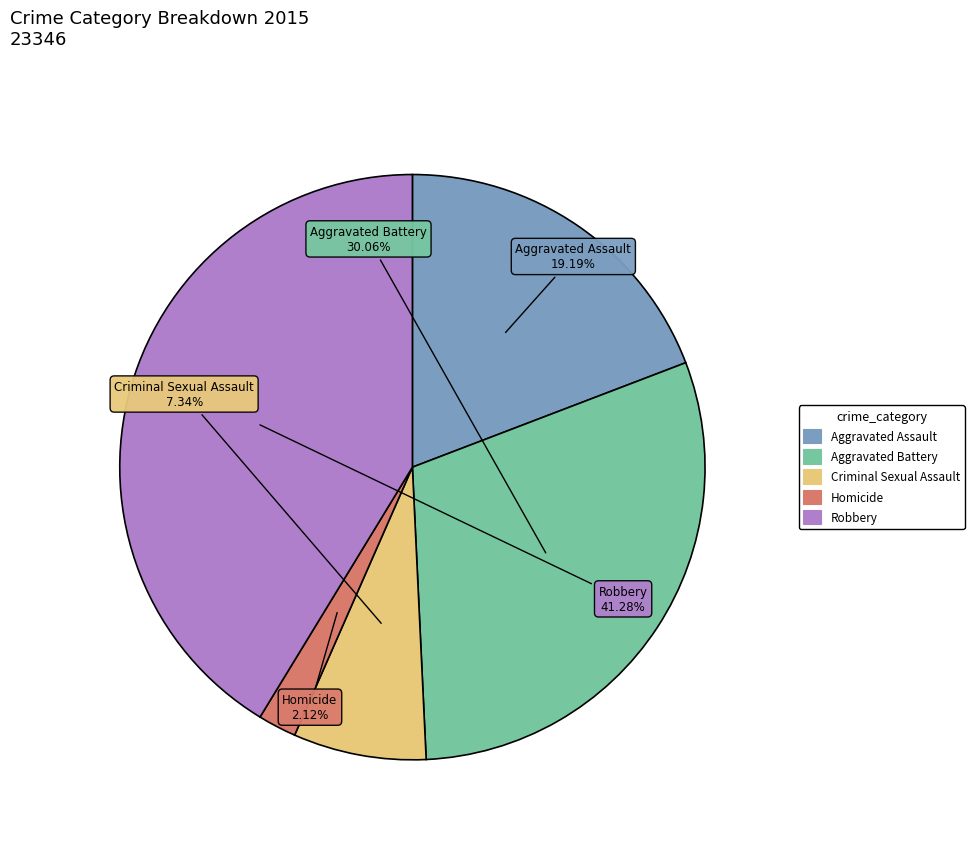

What is the total percentage of Homicide and Robbery?

43.4%